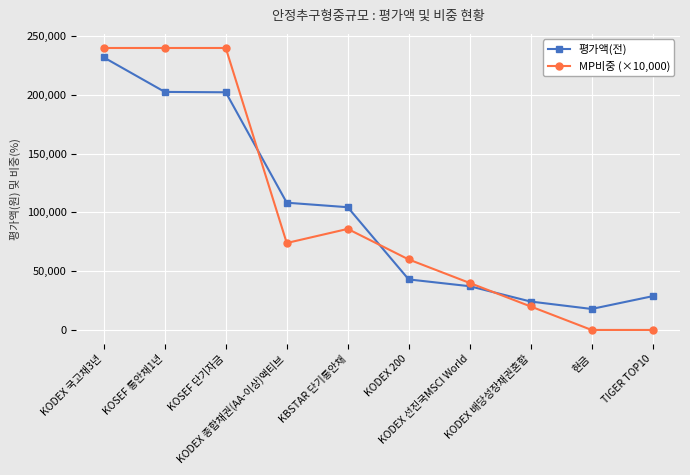

True or false: MP비중 (×10,000) has more than 2 interior local peaks.

False